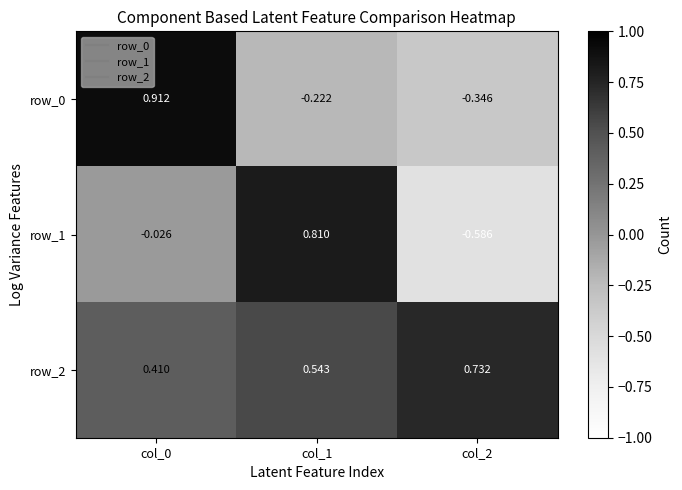

Which category has the lowest value in the row_0 series?

col_2